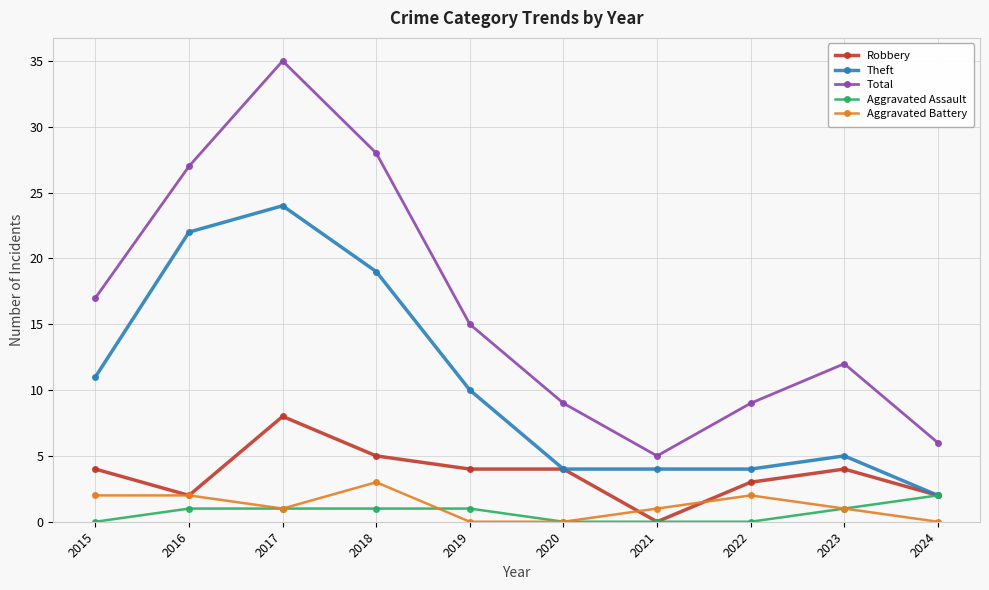

What is the maximum value shown in the chart?

35